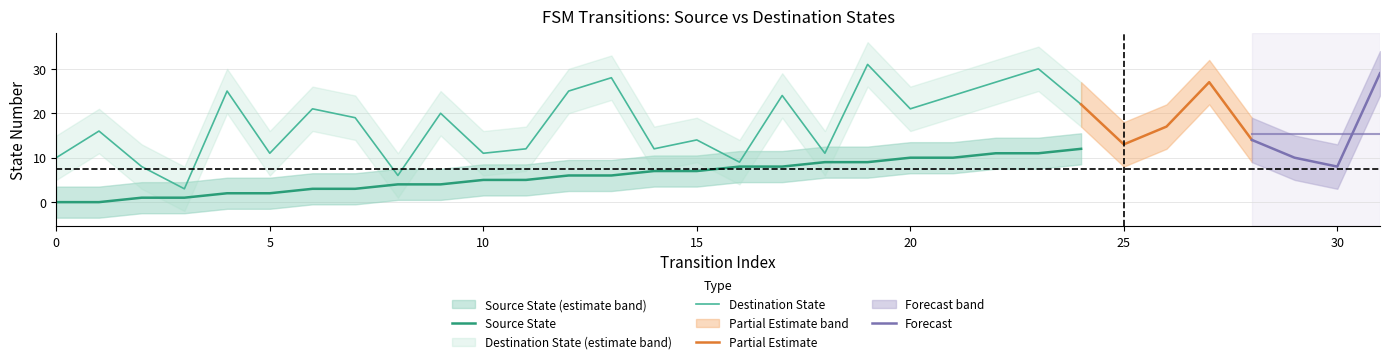

True or false: Destination State and Source State intersect in this chart.

False